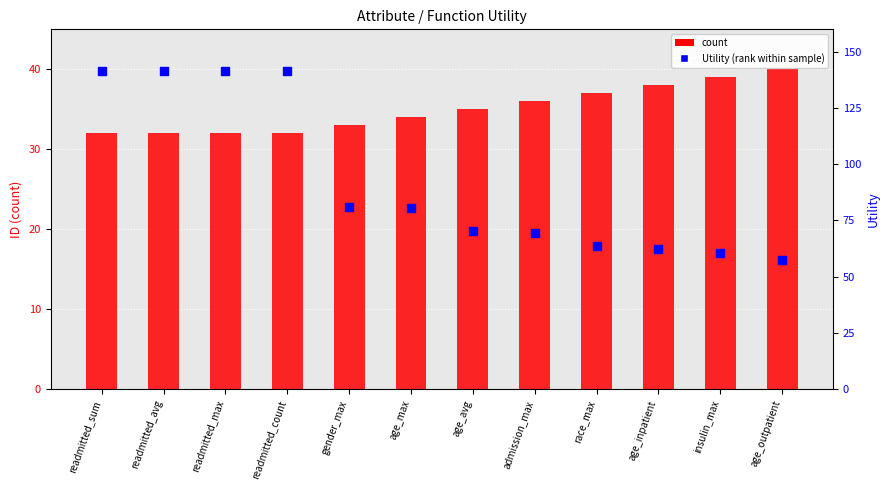

At how many categories does at least one series exceed 38?

2